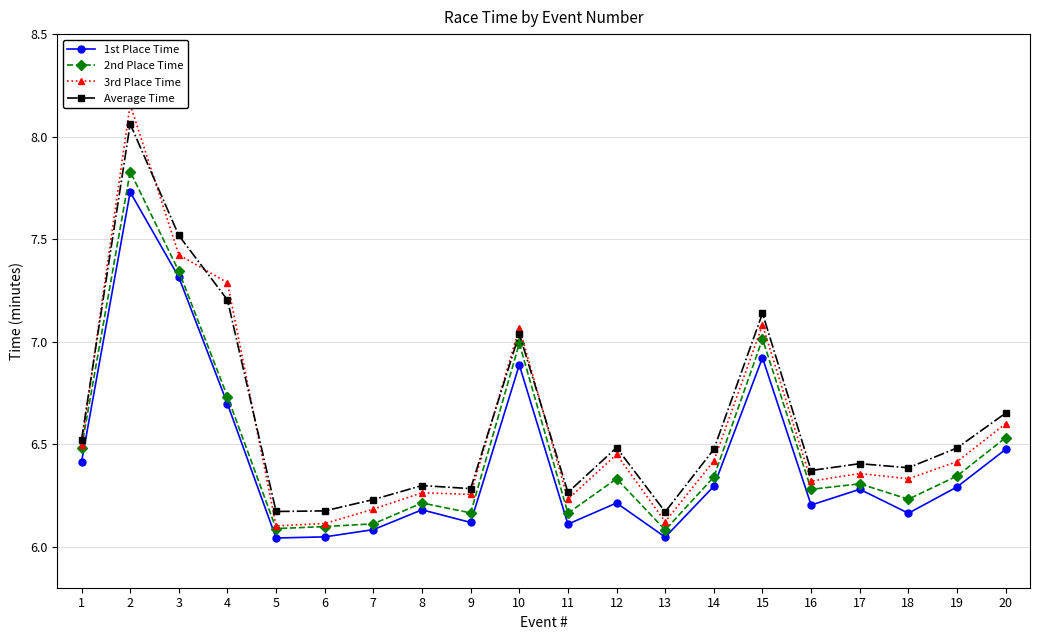

The value of 1st Place Time at 3 is 2.9. True or false?

False